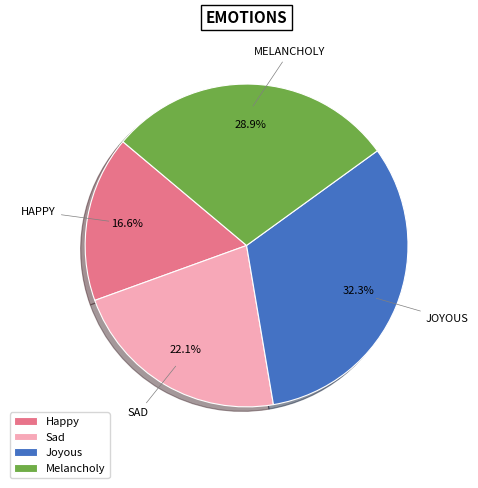

Does Melancholy represent more than half of the total?

No